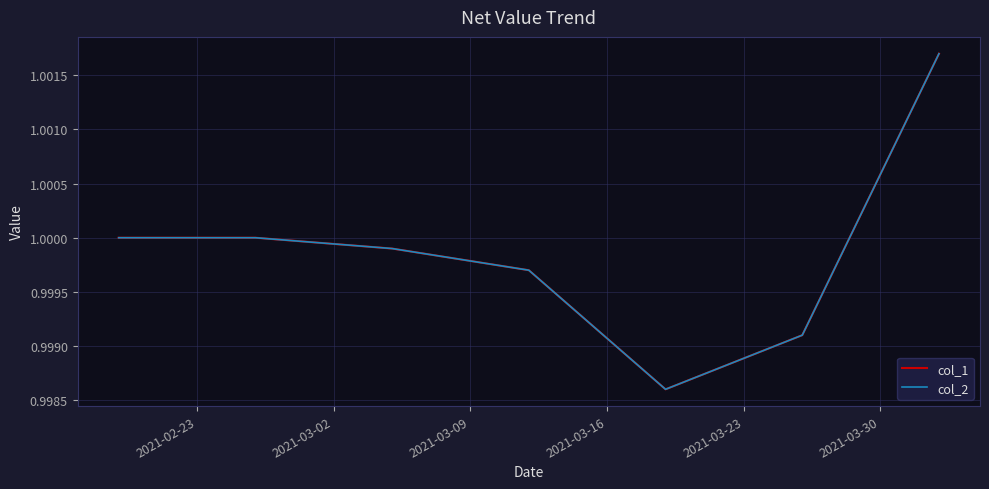

Reading left to right, what are all the values shown in this chart?

col_1: 1.0	1.0	1.0	1.0	1.0	1.0	1.0
col_2: 1.0	1.0	1.0	1.0	1.0	1.0	1.0